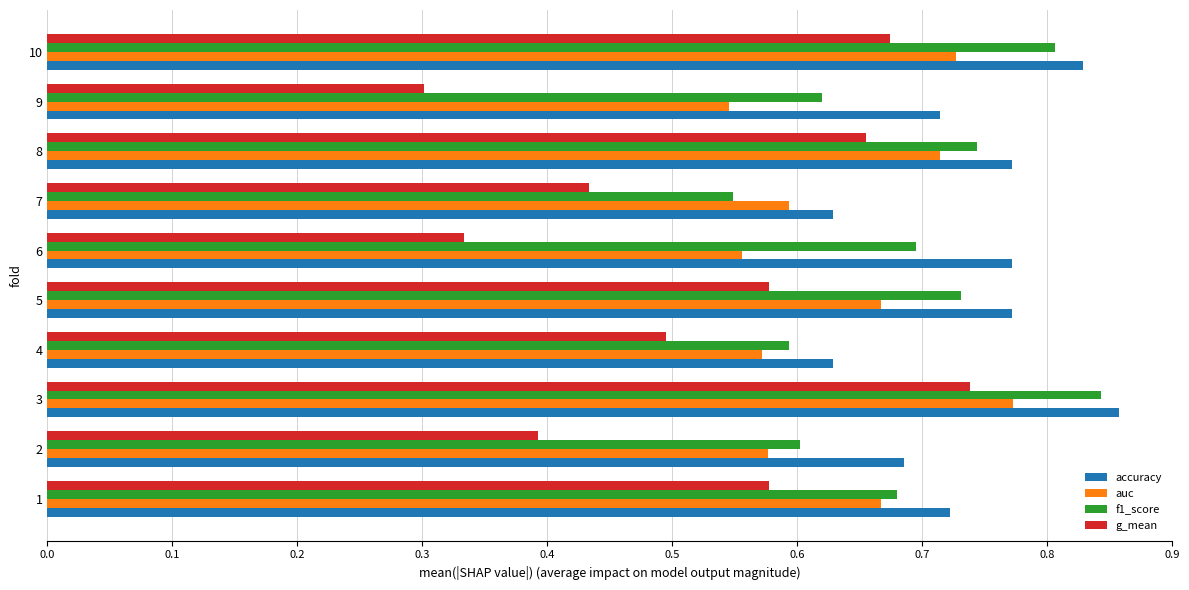

Which series has the largest total across all categories?

accuracy